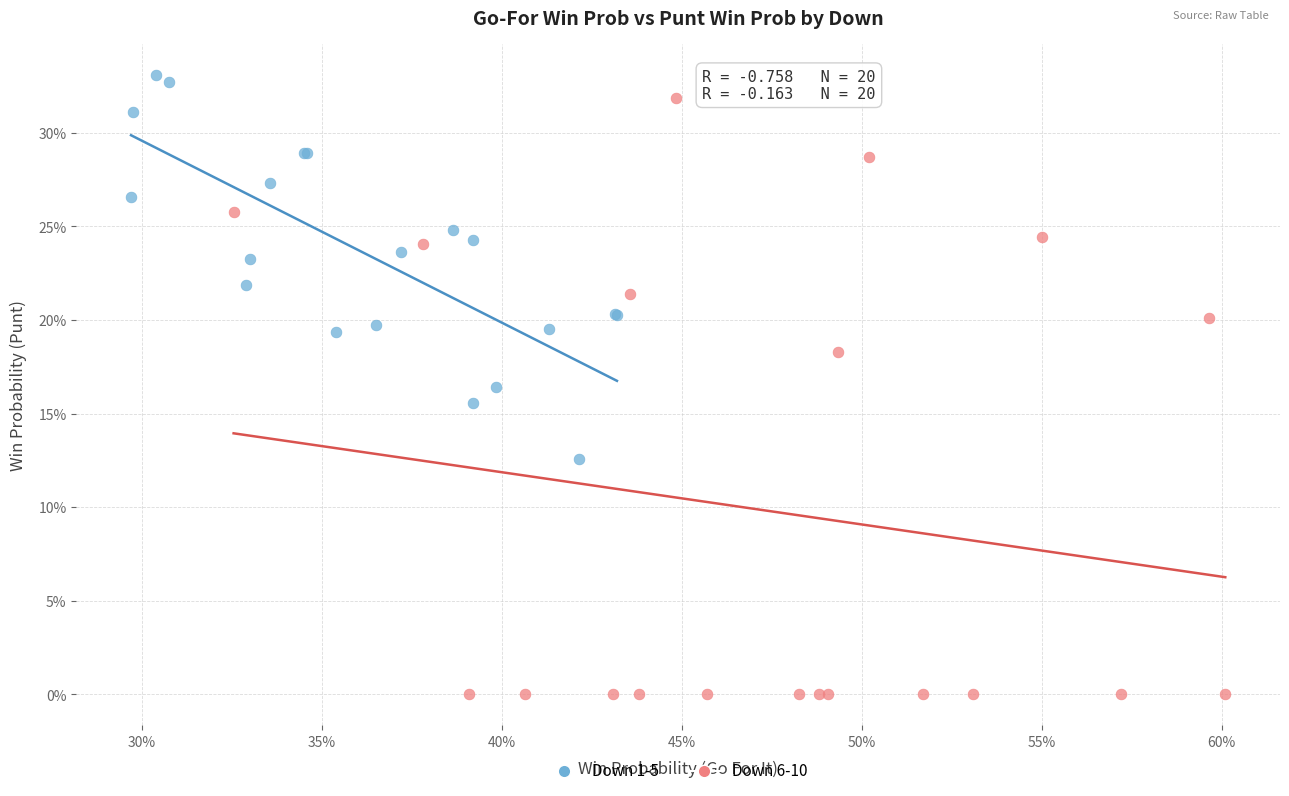

What are all the series names shown in the legend?

Down 1-5, Down 6-10